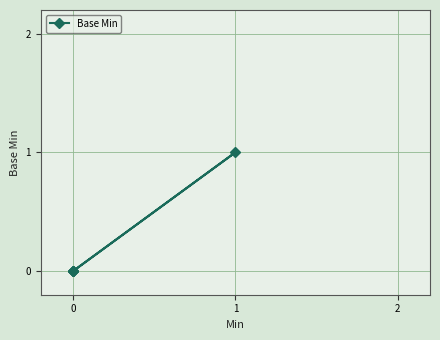

True or false: the data has more than 1 interior local peaks.

False